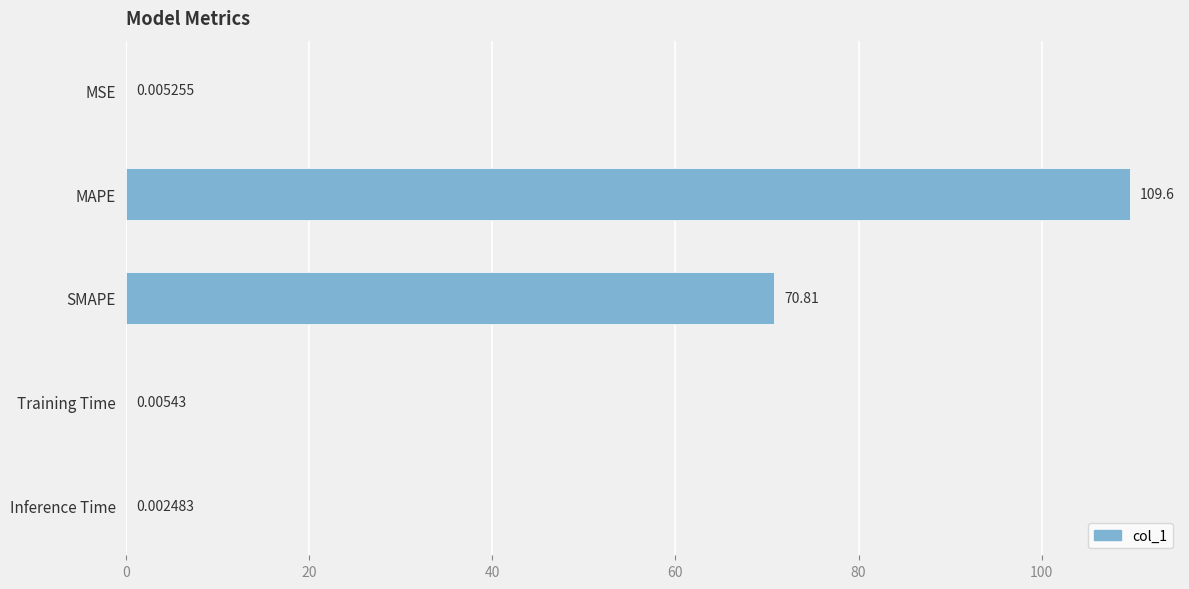

Which category has the highest value across all series?

MAPE